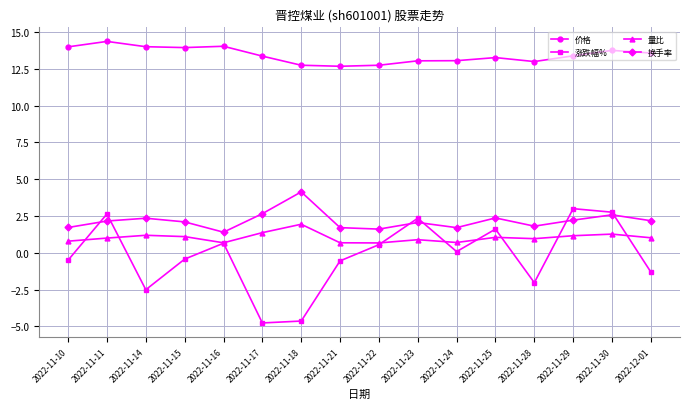

Which series has the widest spread of values?

涨跌幅%